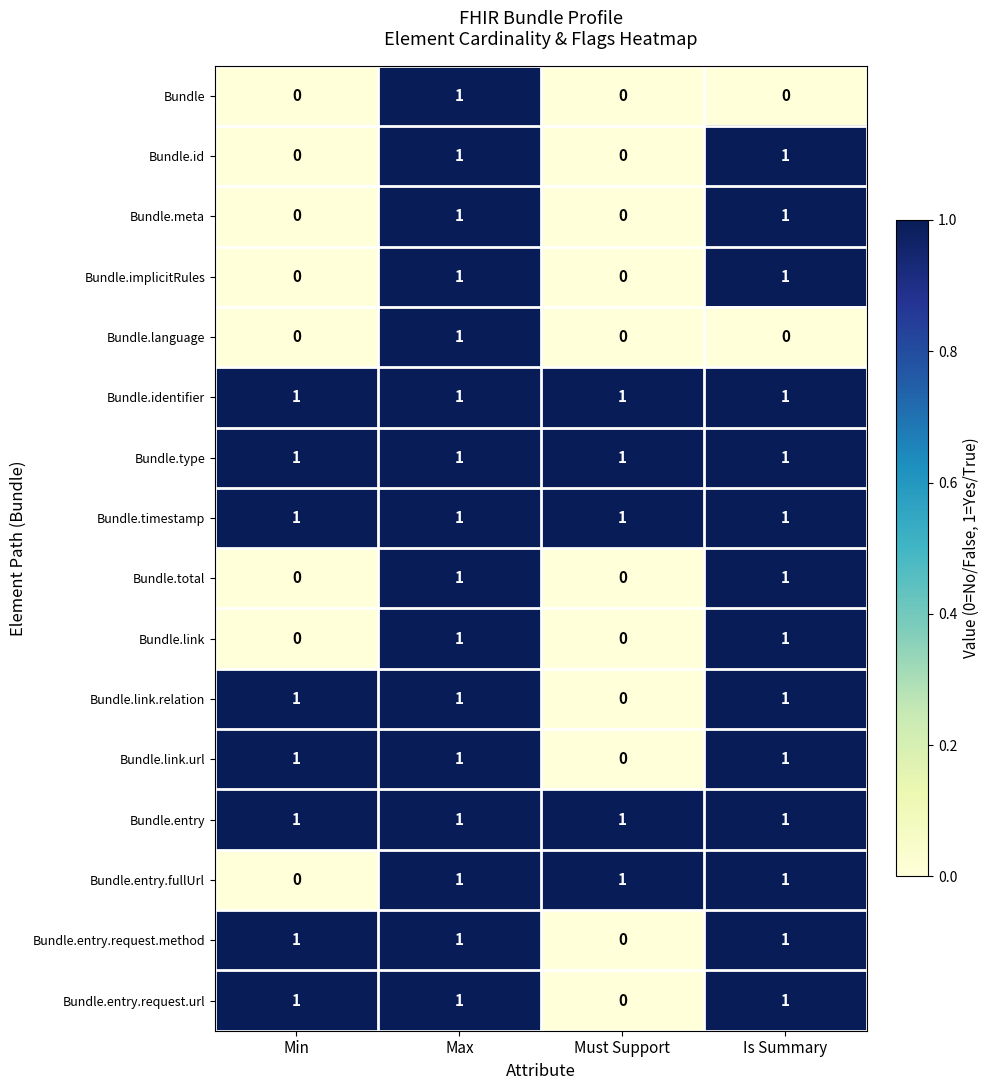

How many Bundle.entry.fullUrl values are between 1 and 2?

3